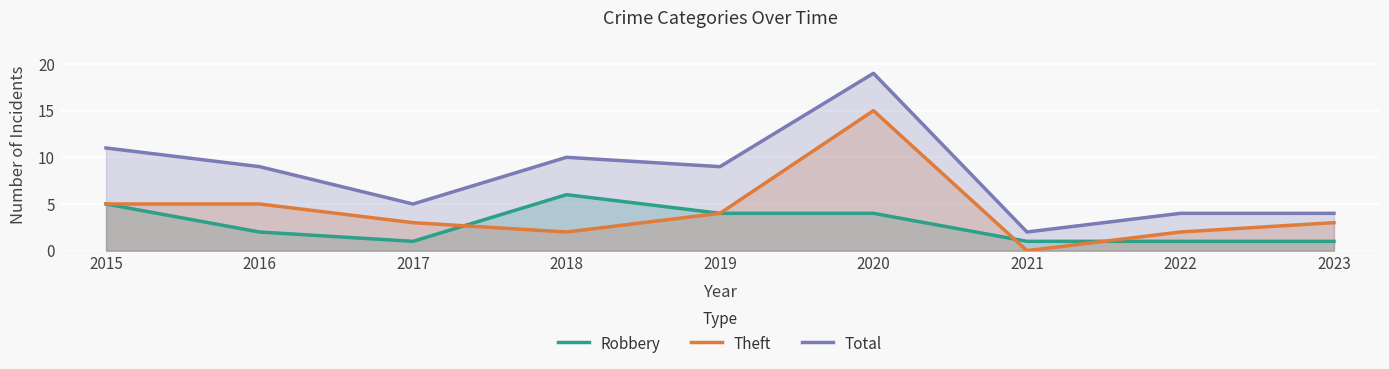

Reading right to left, transcribe all the data shown in this chart.

Robbery: 2023=1	2022=1	2021=1	2020=4	2019=4	2018=6	2017=1	2016=2	2015=5
Theft: 2023=3	2022=2	2021=0	2020=15	2019=4	2018=2	2017=3	2016=5	2015=5
Total: 2023=4	2022=4	2021=2	2020=19	2019=9	2018=10	2017=5	2016=9	2015=11